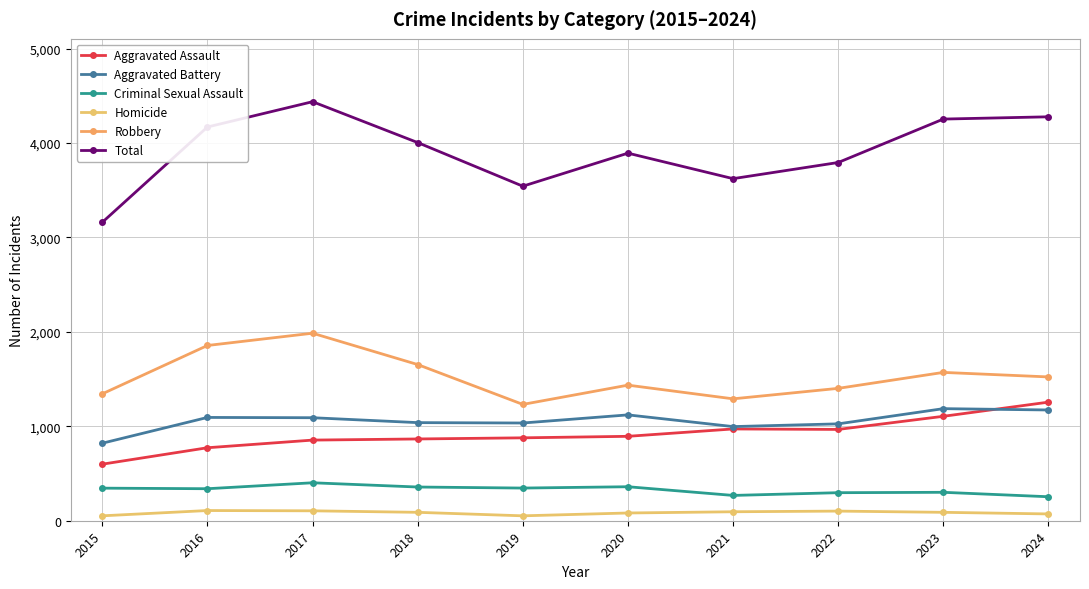

Count the number of data series in this chart.

6